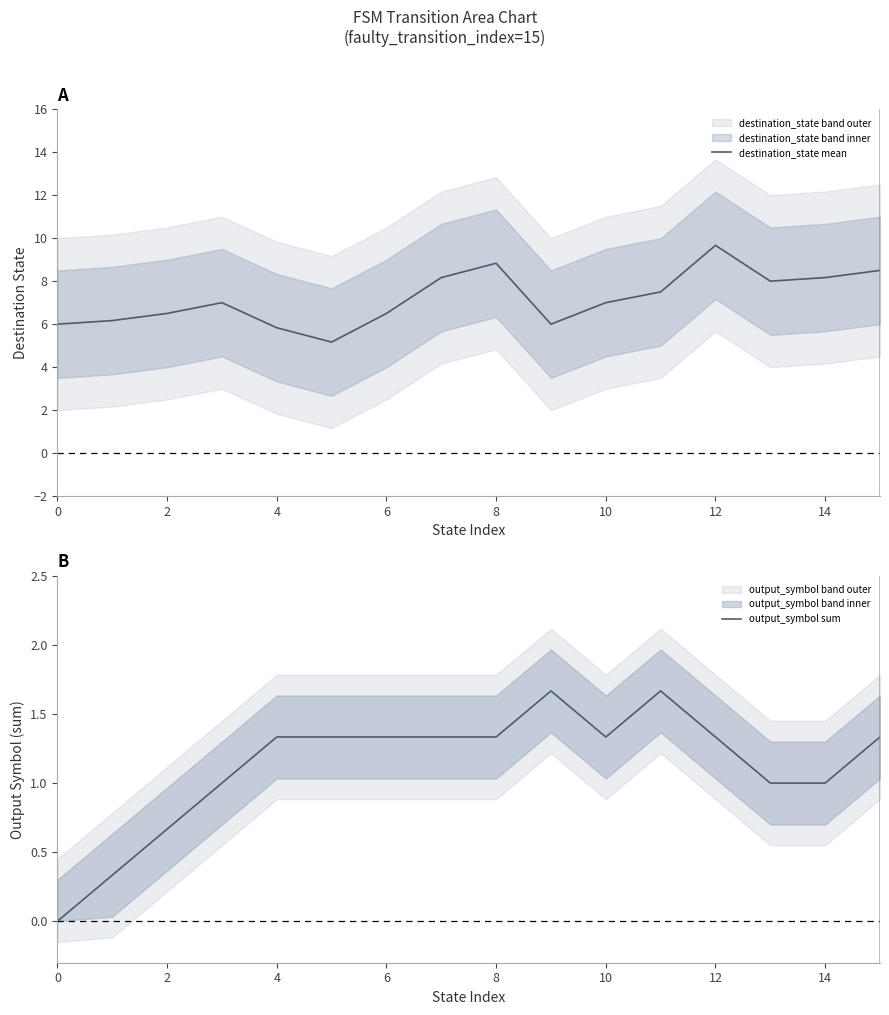

How many data points in output_symbol sum are less than 1?

3